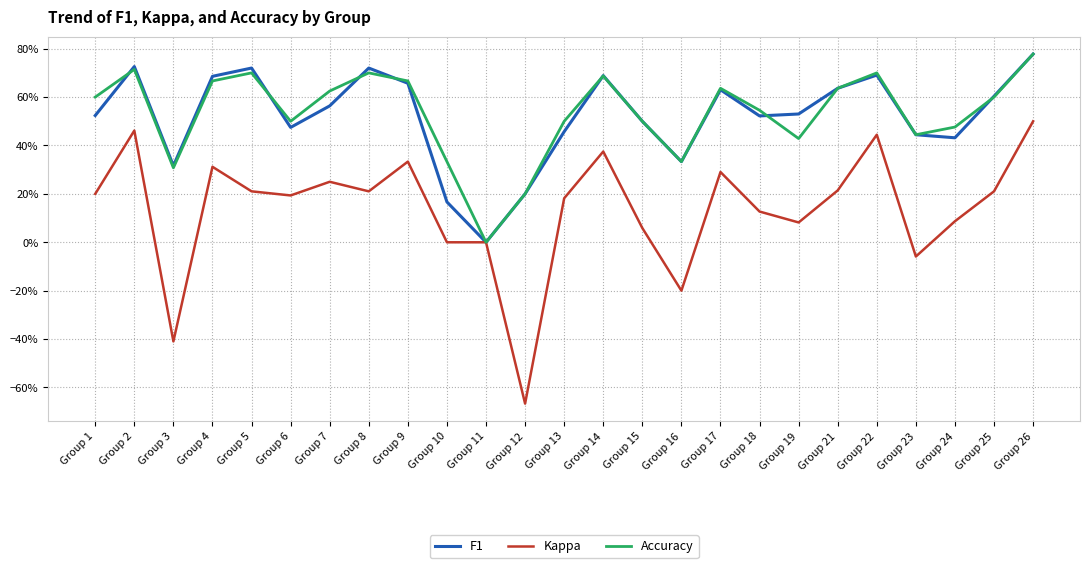

Does the chart display data point markers on the line(s)?

No